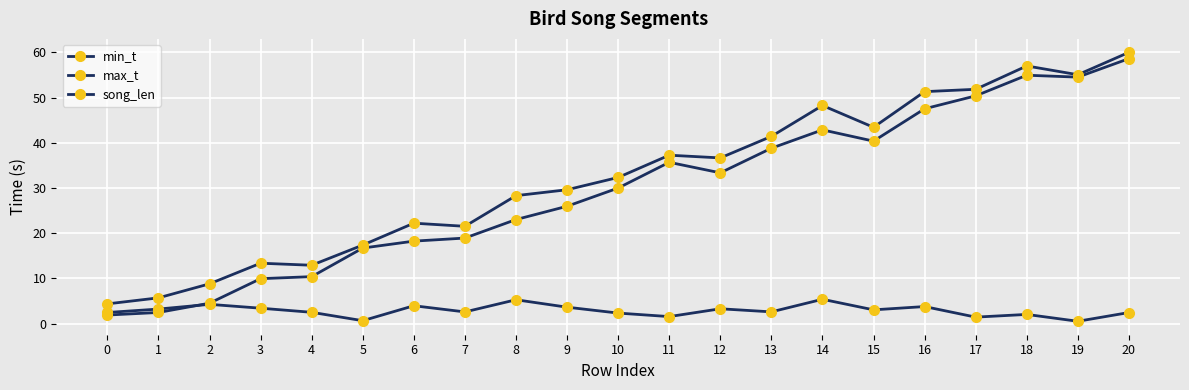

At which category is the sum across all series the highest?

20